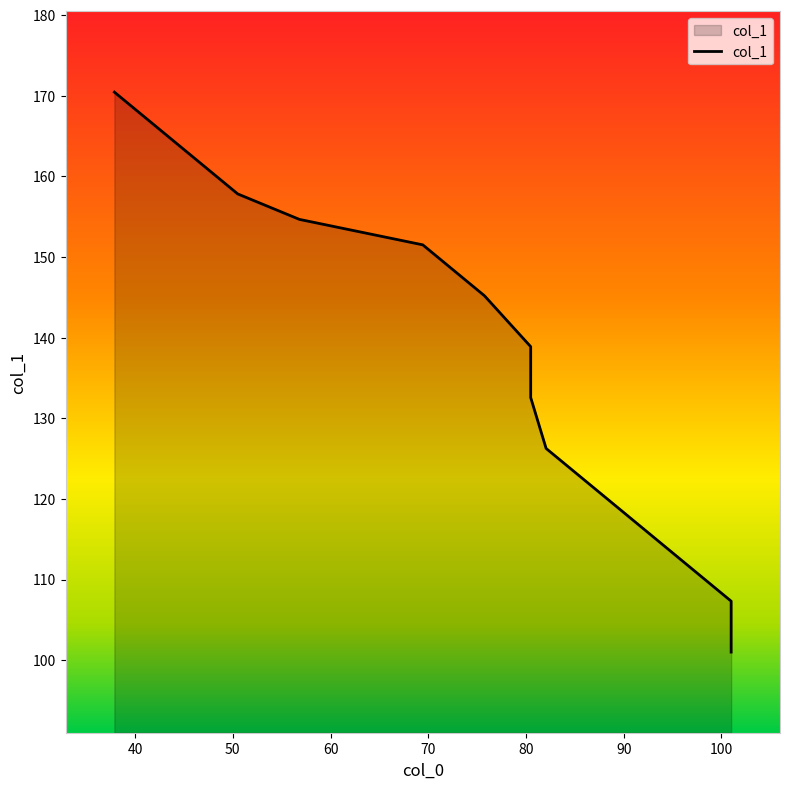

Count the number of categories in the chart.

14